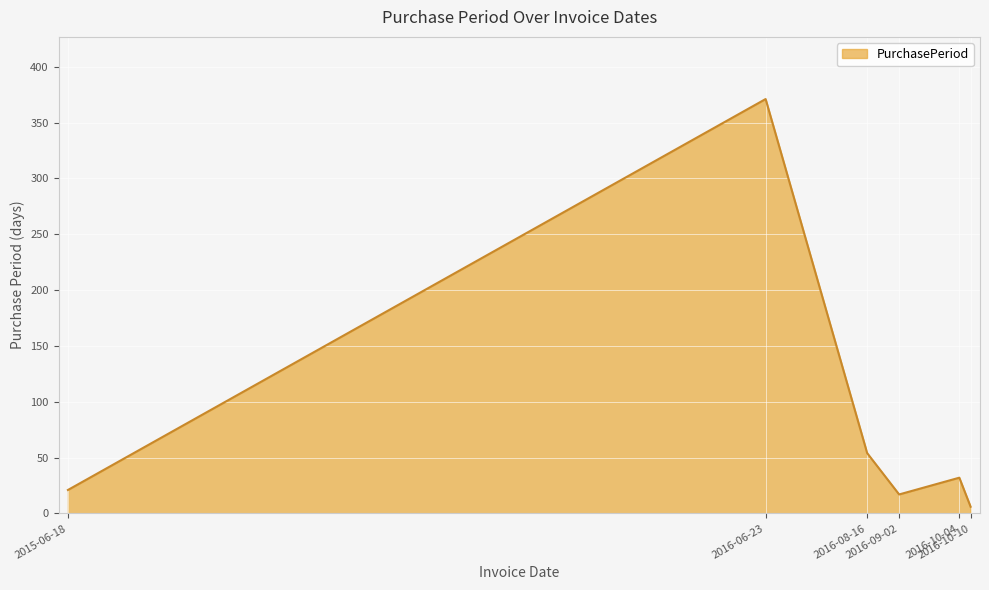

Rank the categories by value from highest to lowest.

2016-06-23, 2016-08-16, 2016-10-04, 2015-06-18, 2016-09-02, 2016-10-10